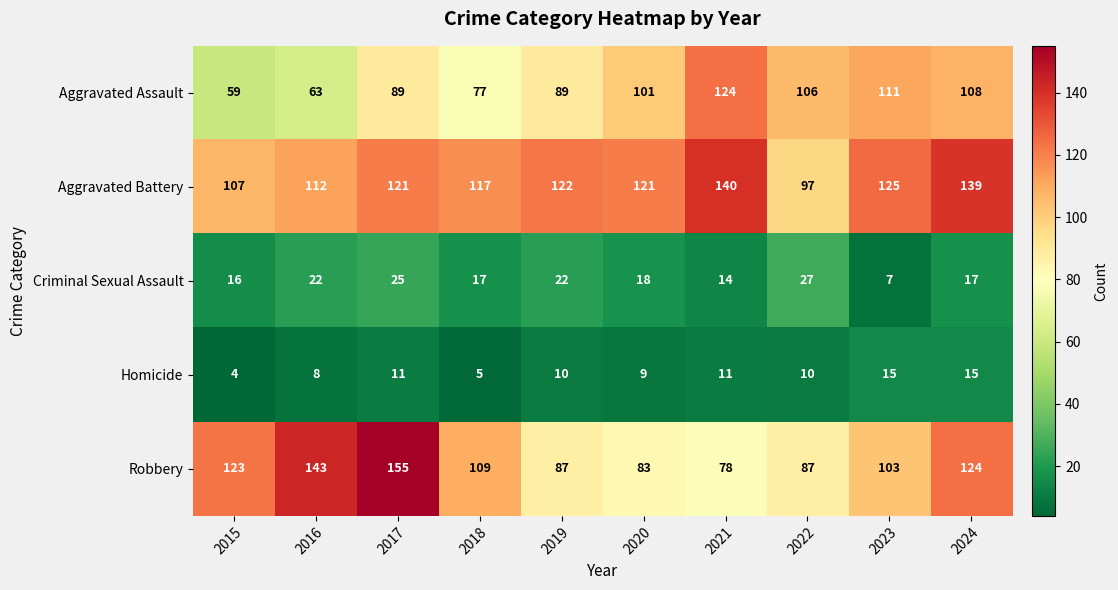

What is the total value across all series at 2015?

309